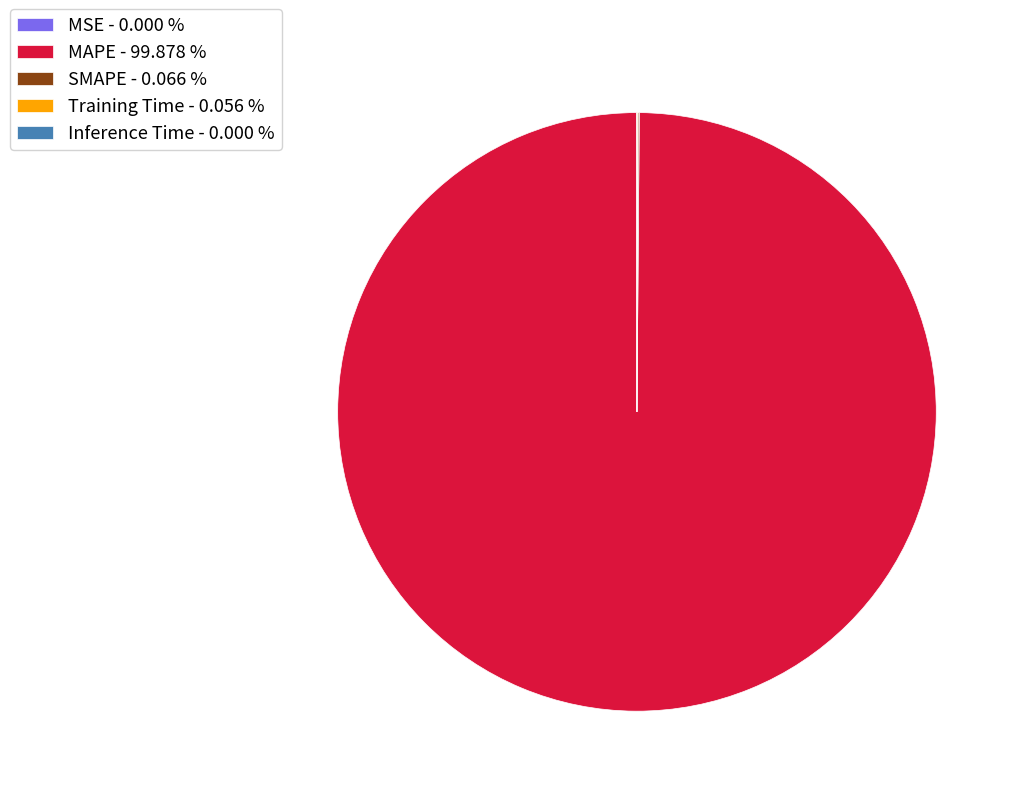

Does MAPE - 99.878 % account for over 50% of the chart?

Yes